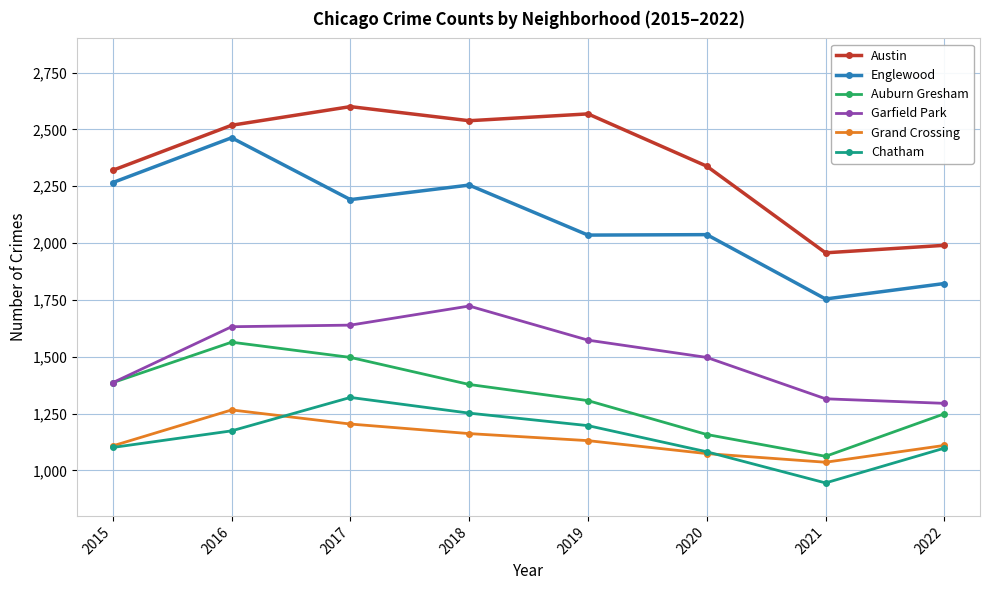

What is the sum of the Grand Crossing values at 2020 and 2016?

2340